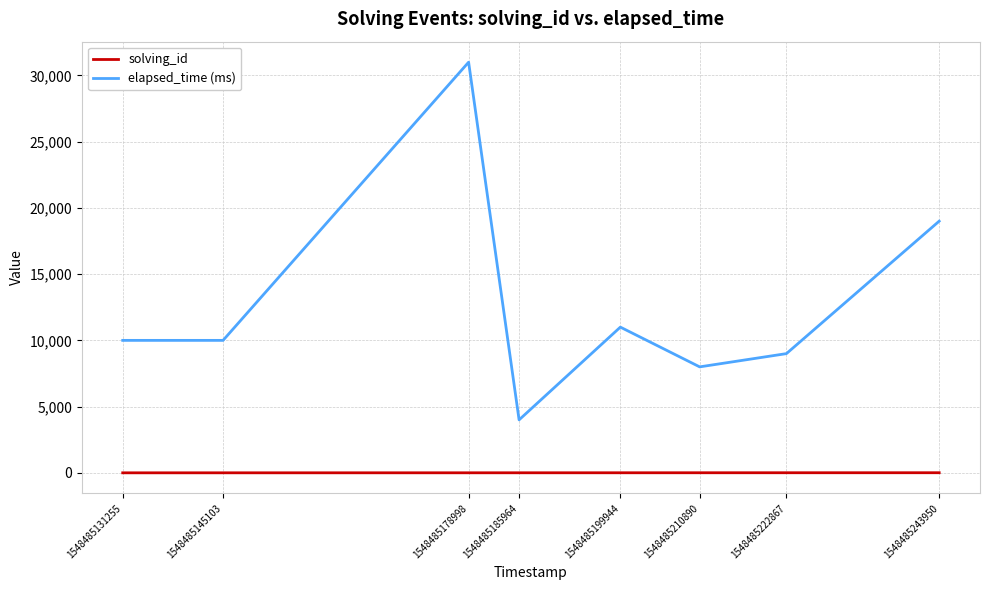

What is the greatest value displayed?

31000